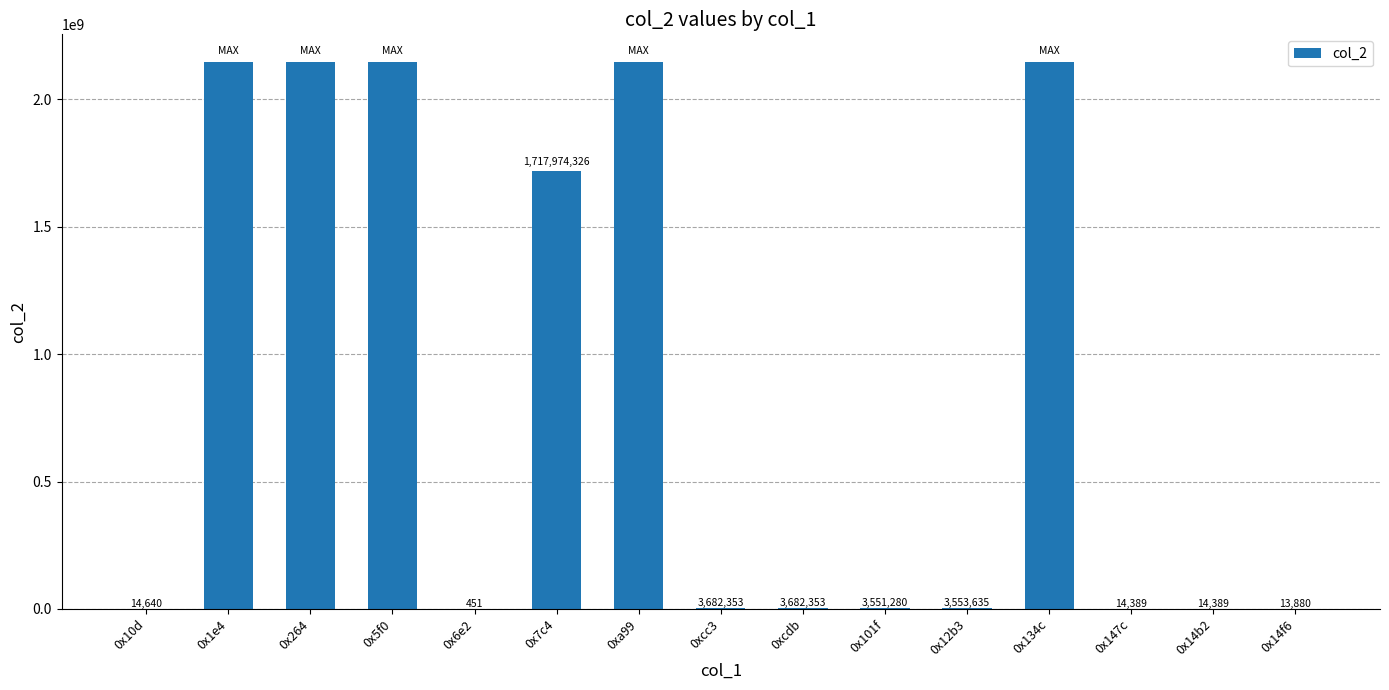

At which label is the value closest to 1073742049?

0x7c4